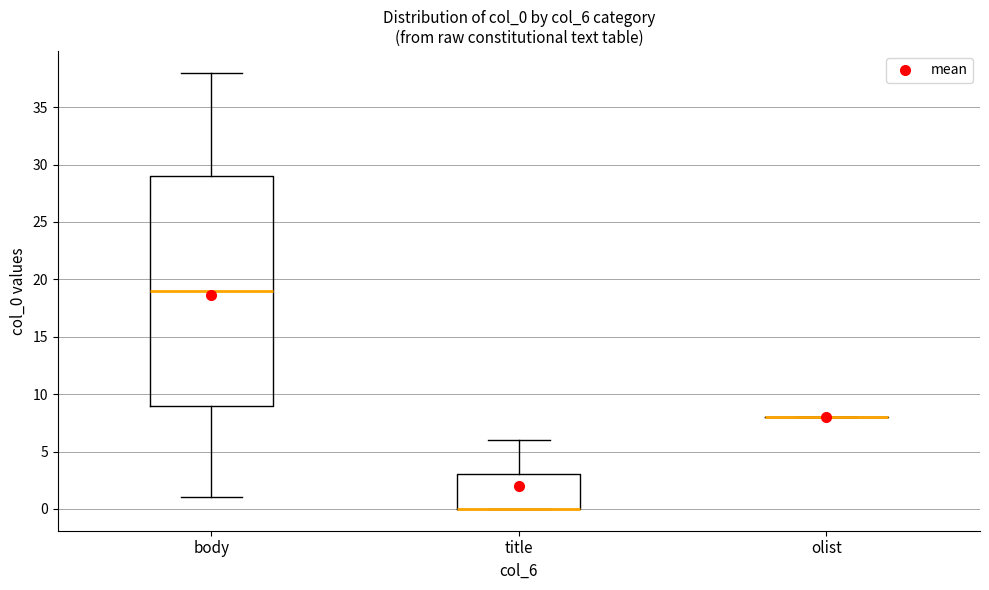

Where is the upper edge of the box for title on the y-axis? The values are not printed on the chart, so give them approximately, as read against the axis.

3